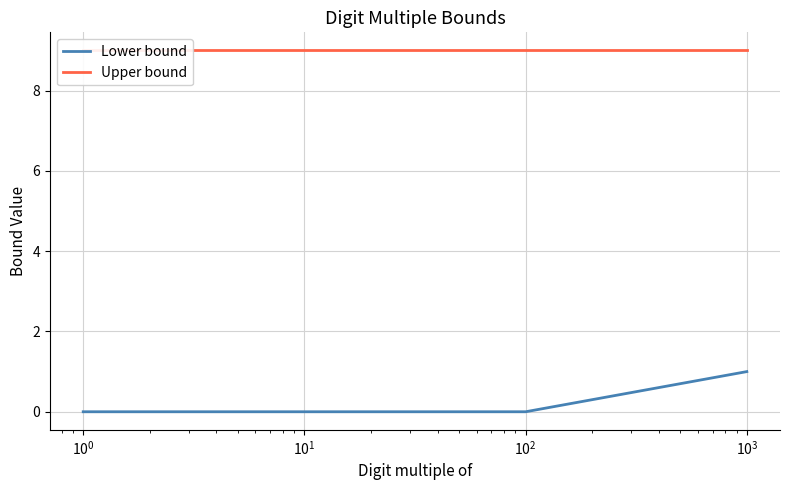

How many series are shown in this chart?

2